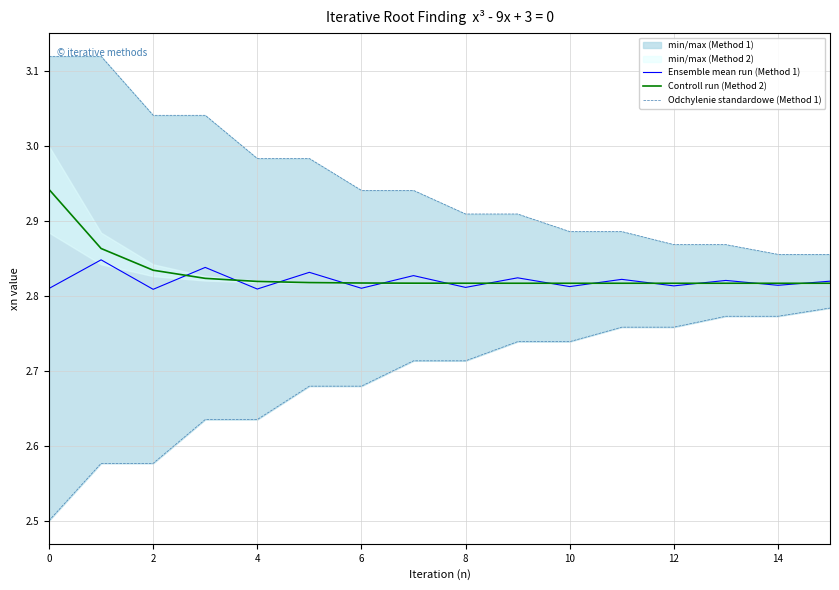

How many lines are shown in the chart?

3